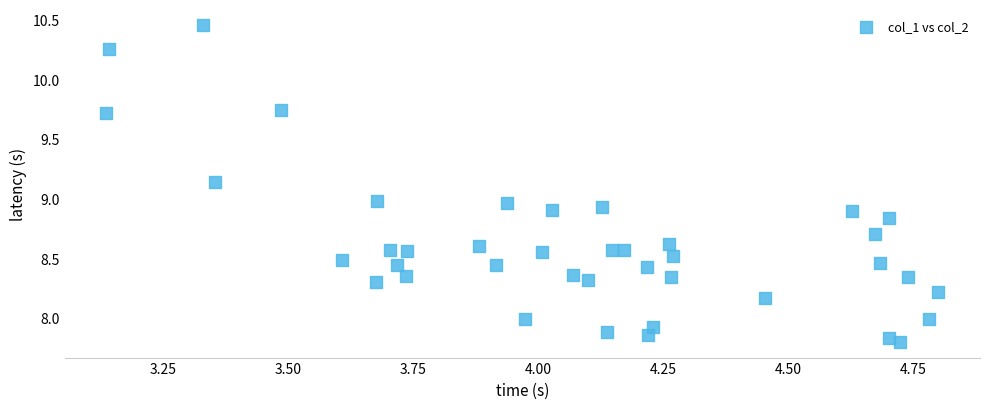

What is the range of X values (max minus min)?

1.7